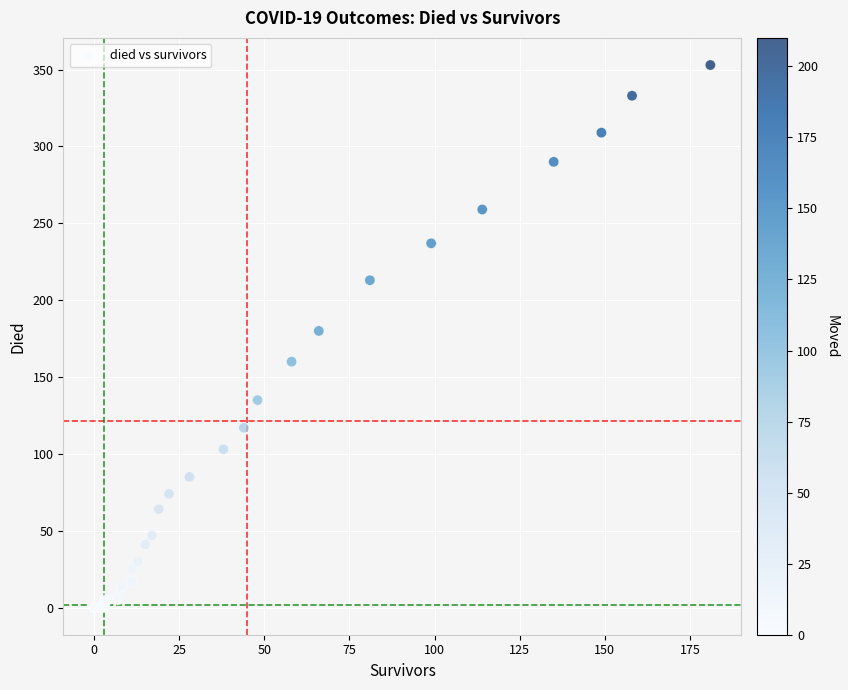

What Y value in the scatter plot is closest to 176?

180